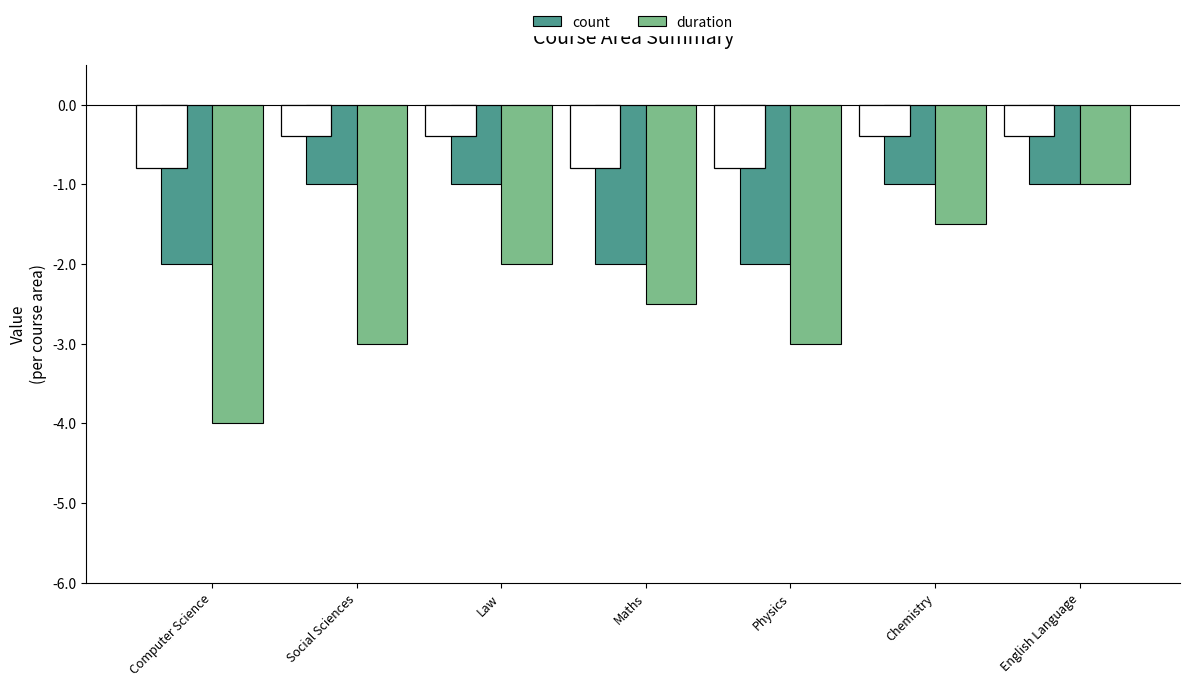

List the series in order of their peak value, highest first.

count, duration